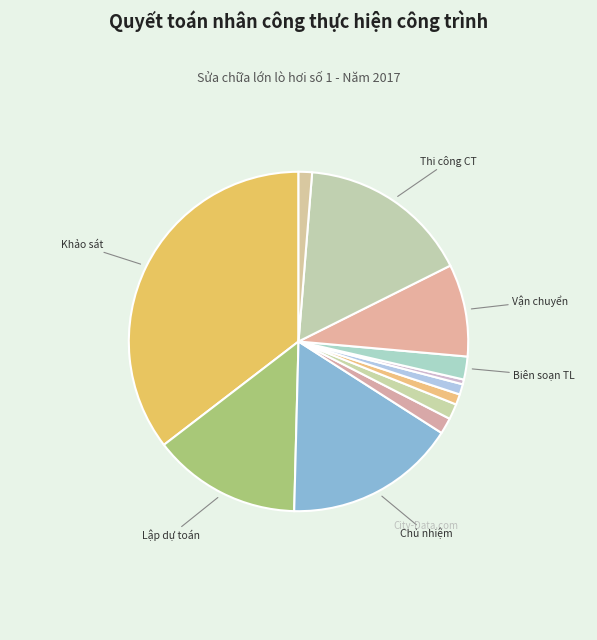

Is there a majority slice in this chart?

No